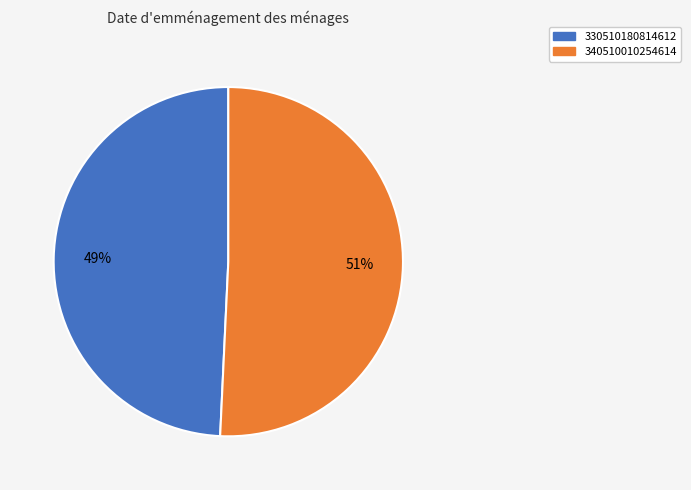

To the nearest percent, what is the combined percentage of 330510180814612 and 340510010254614?

100%